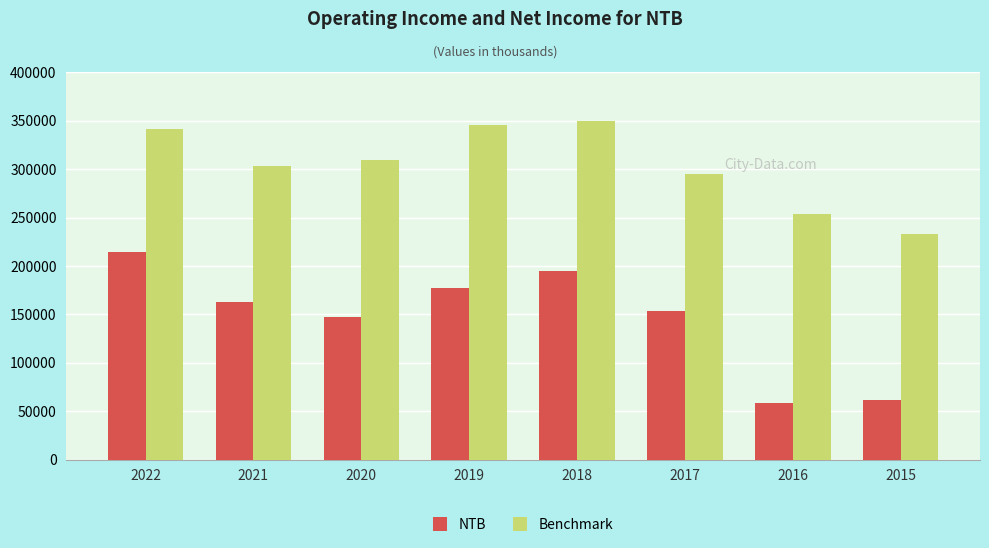

What is the greatest value displayed?

350000